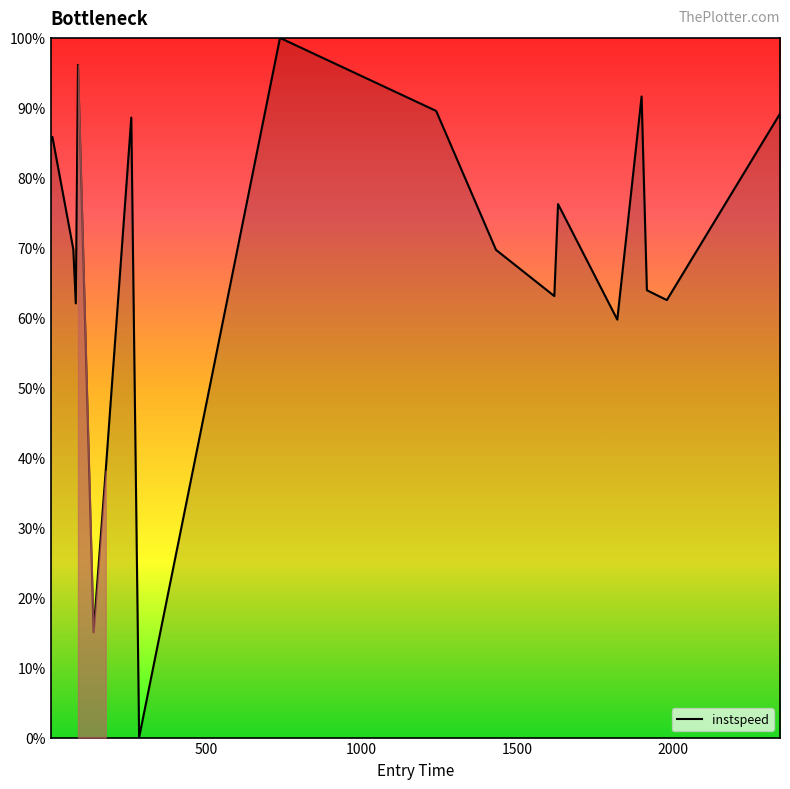

What is the difference between the maximum and minimum values?

100.0